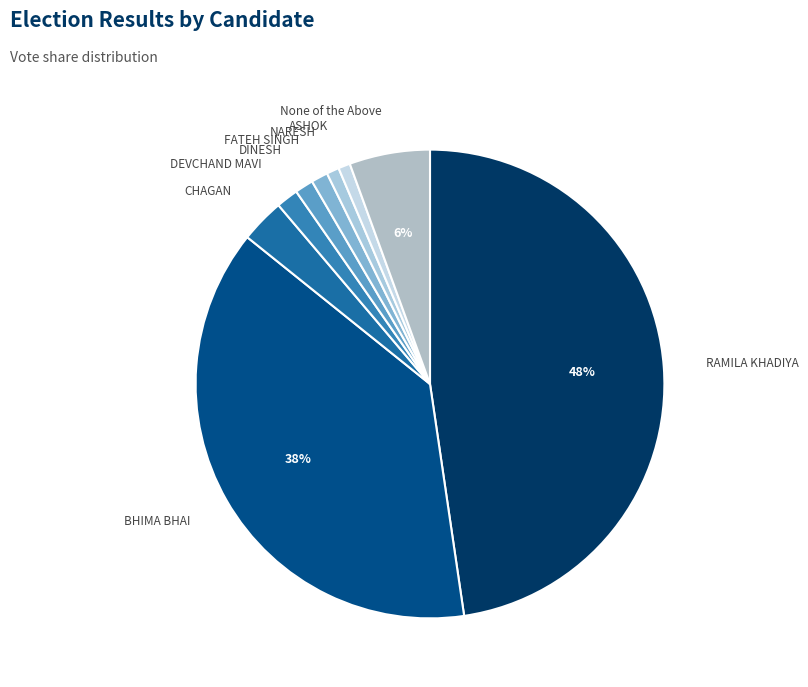

Is it true that FATEH SINGH is 8% of the pie?

False